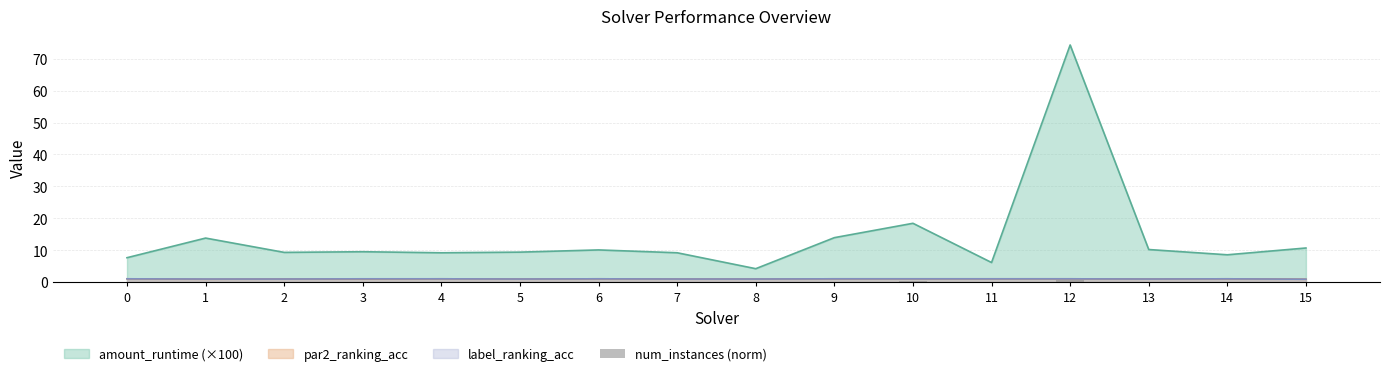

How many categories are shown in the chart?

16